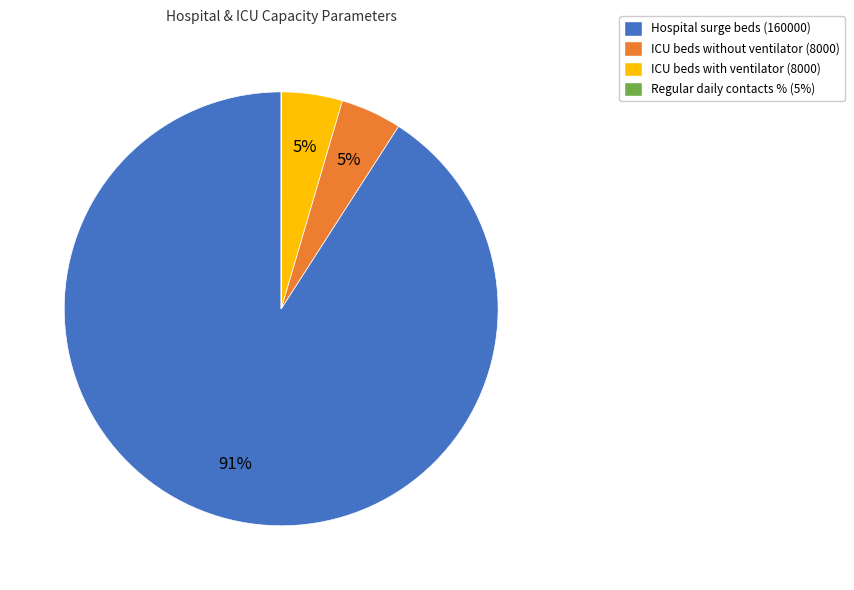

To the nearest percent, what is the average slice percentage?

25%